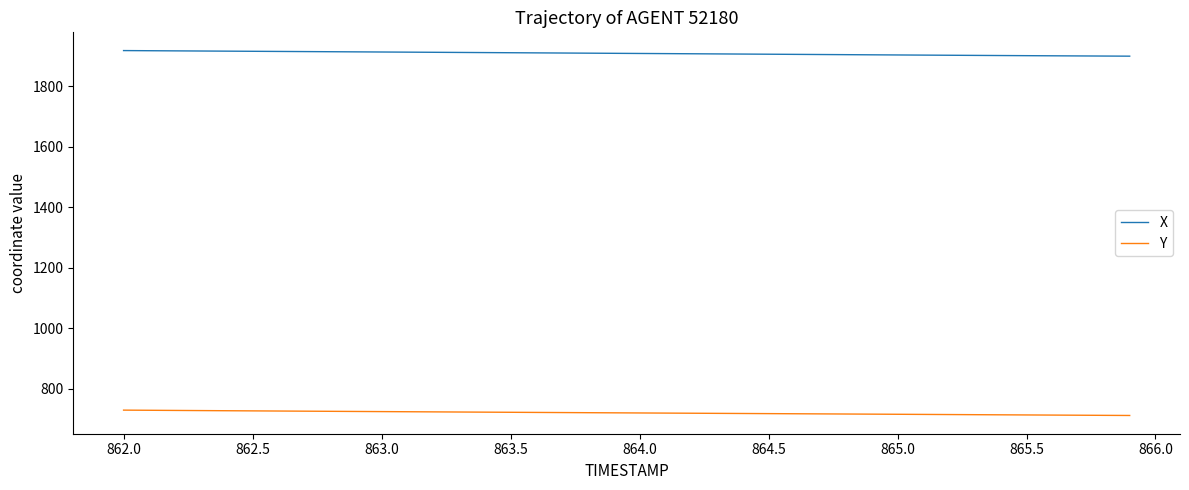

What is the maximum value shown in the chart?

1918.8